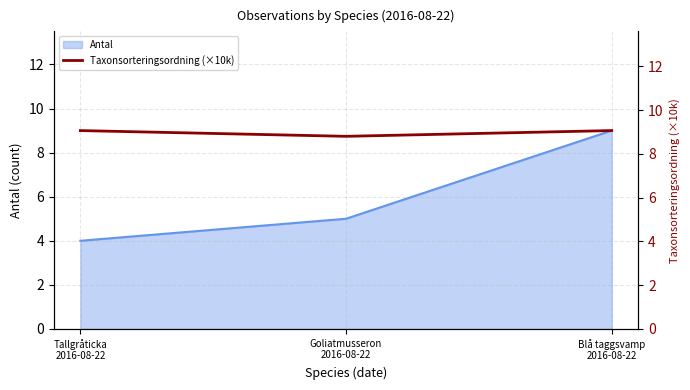

Where does the data first go above 9?

Tallgråticka
2016-08-22